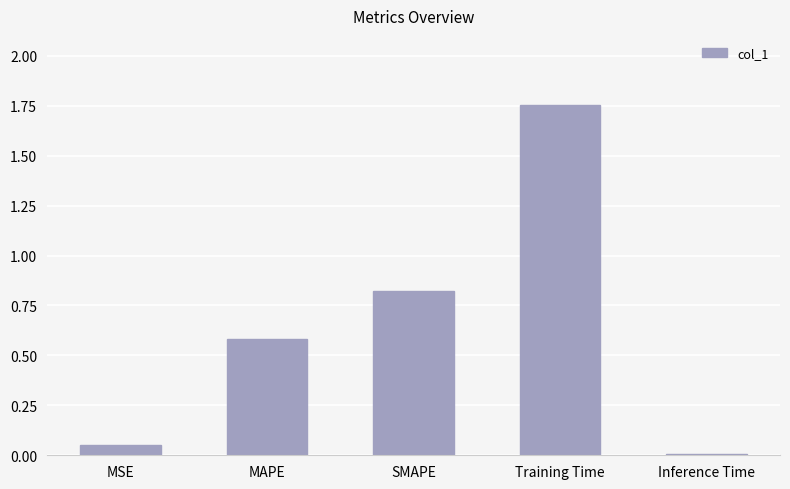

What is the average value?

0.6